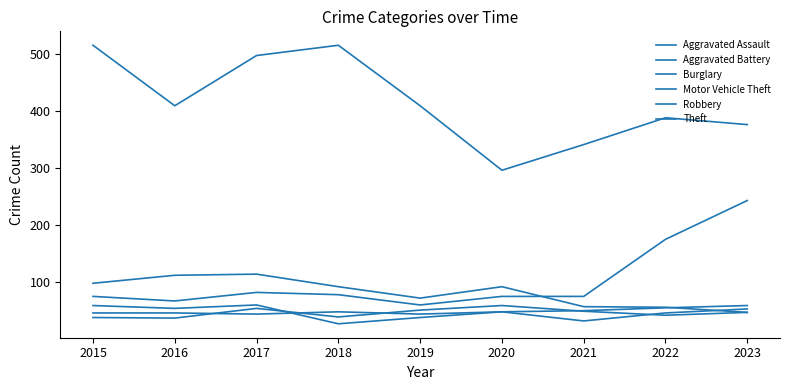

Does the chart display data point markers on the line(s)?

No